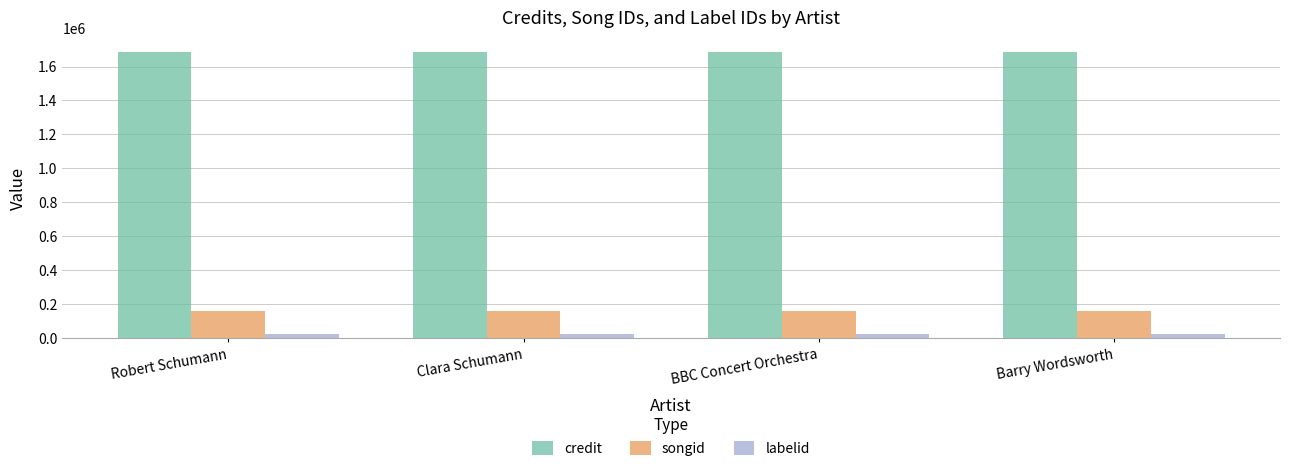

Rank the series at Barry Wordsworth from lowest to highest value.

labelid, songid, credit